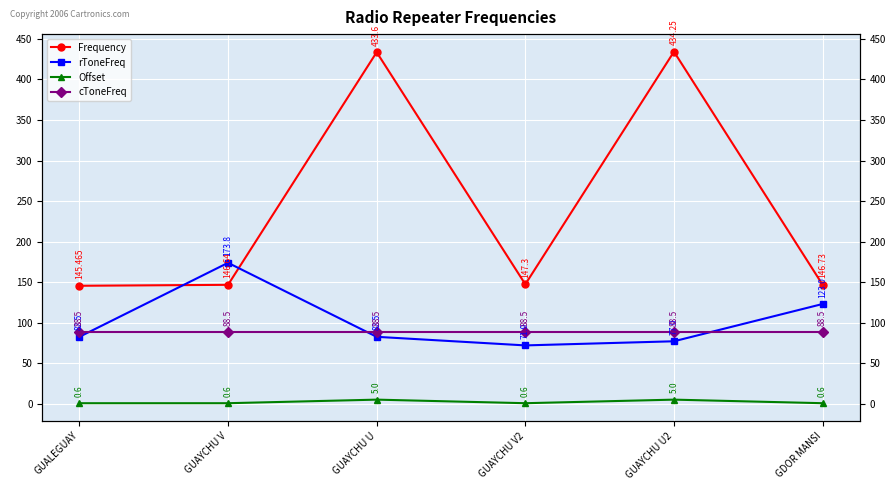

True or false: cToneFreq and Frequency cross at least once.

False